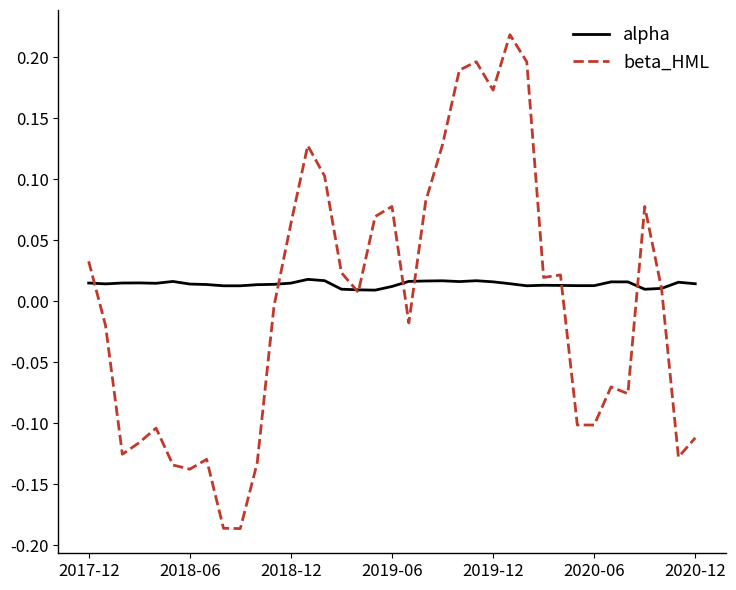

True or false: beta_HML and alpha intersect in this chart.

True